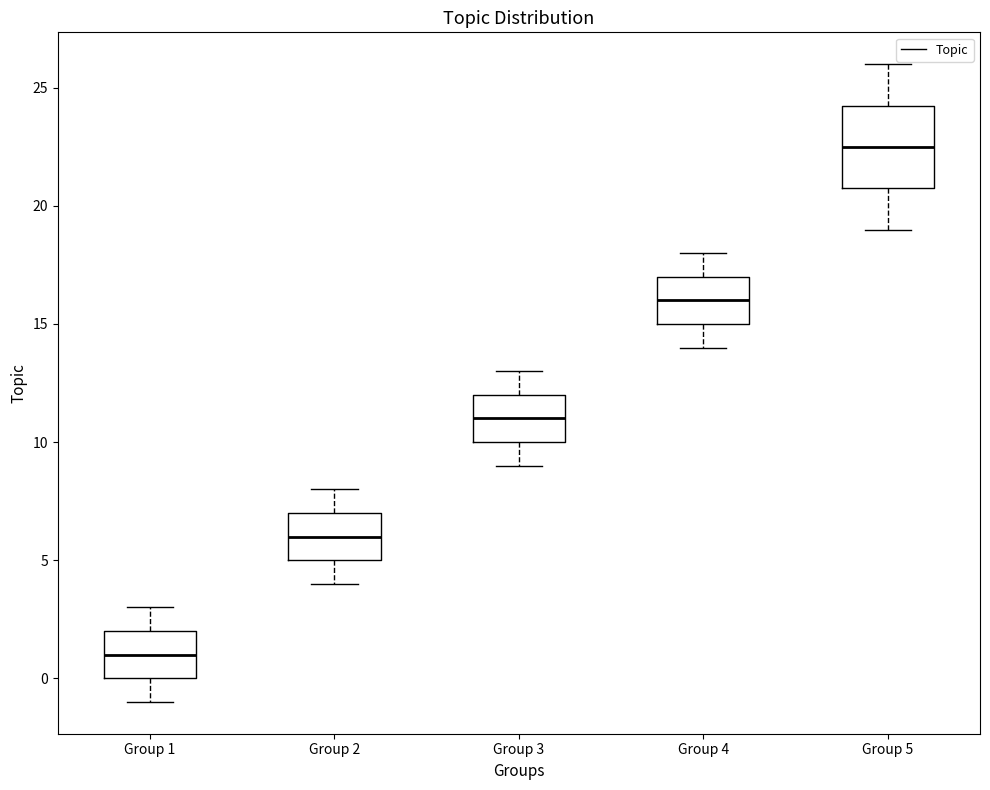

Reading left to right, read every box against the y-axis: the position of its median line, the range the box covers, and the ends of its whiskers. The values are not printed on the chart, so give them approximately, as read against the axis.

Group 1: median 1.0, box 0.0 to 2.0, whiskers -1.0 to 3.0
Group 2: median 6.0, box 5.0 to 7.0, whiskers 4.0 to 8.0
Group 3: median 11.0, box 10.0 to 12.0, whiskers 9.0 to 13.0
Group 4: median 16.0, box 15.0 to 17.0, whiskers 14.0 to 18.0
Group 5: median 22.5, box 21.0 to 24.5, whiskers 19.0 to 26.0